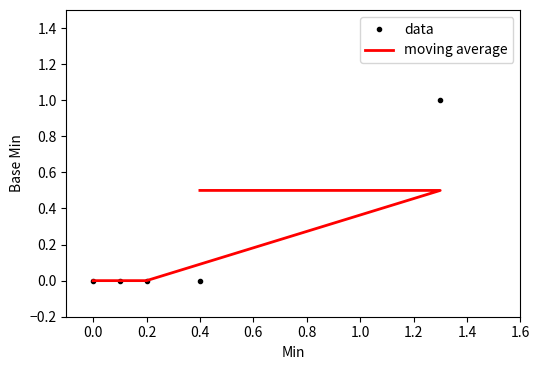

What position from the right is 0.0?

4